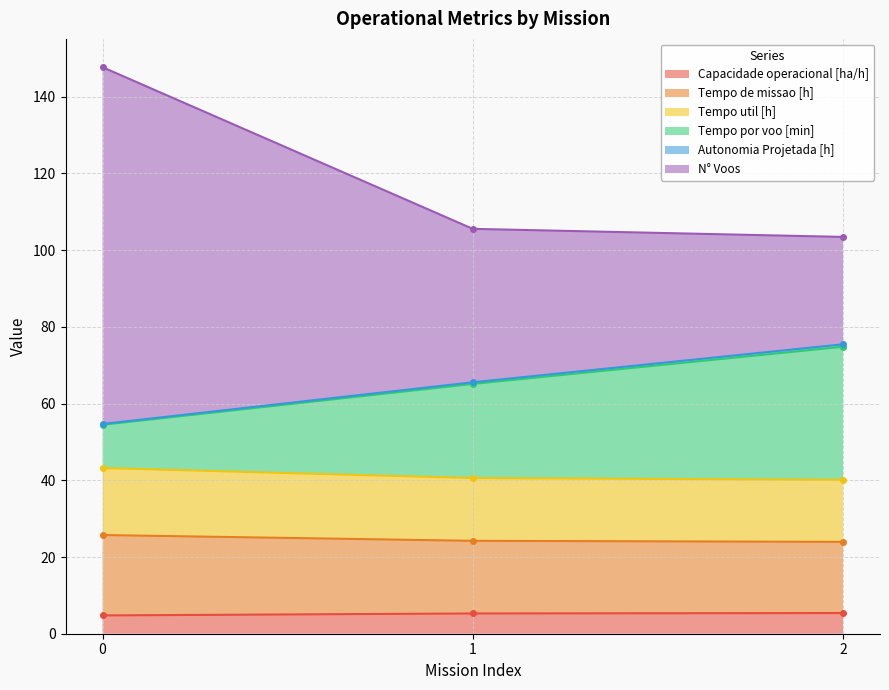

Which series has the largest range (max minus min)?

N° Voos